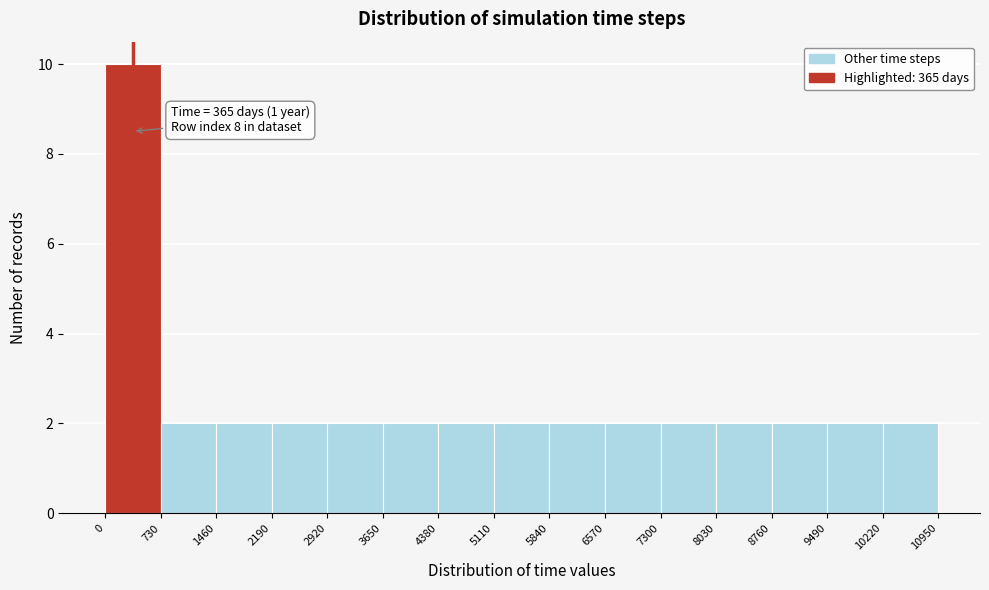

Over which range of the x-axis is the bar tallest?

0 to 730